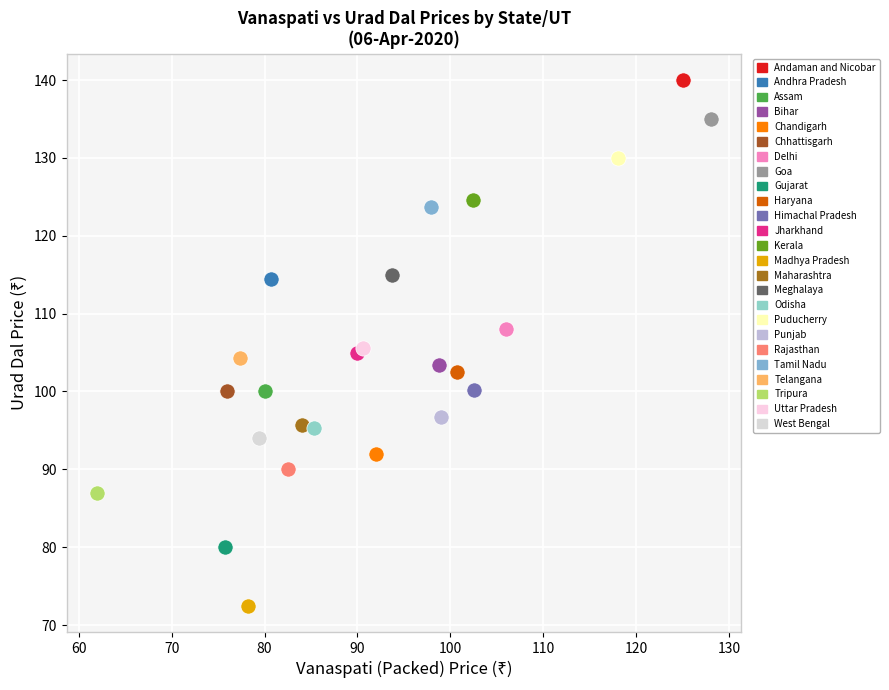

Which series reaches the minimum Y coordinate?

Madhya Pradesh